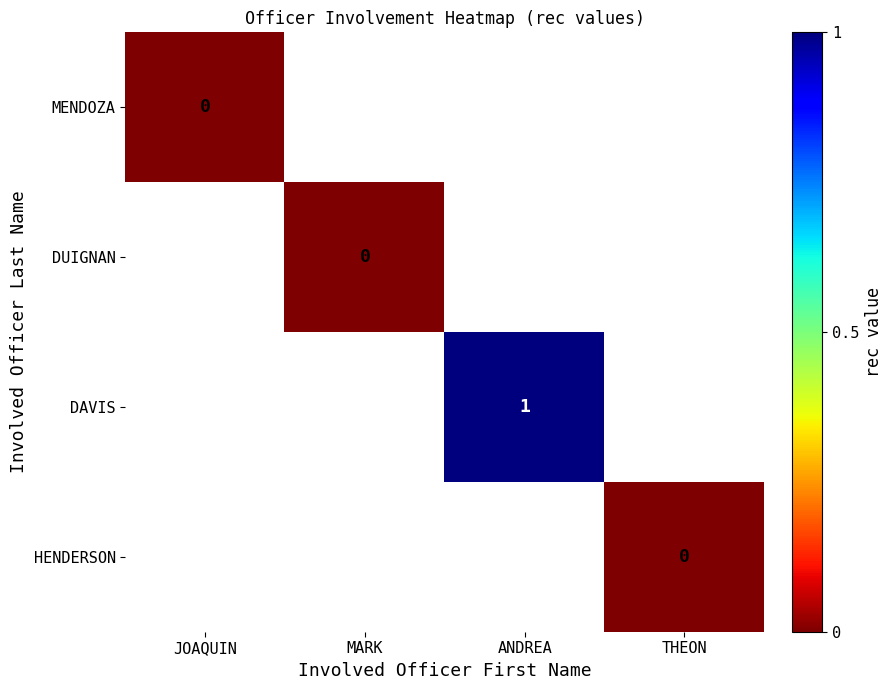

The value of MENDOZA at JOAQUIN is 0.0. True or false?

True